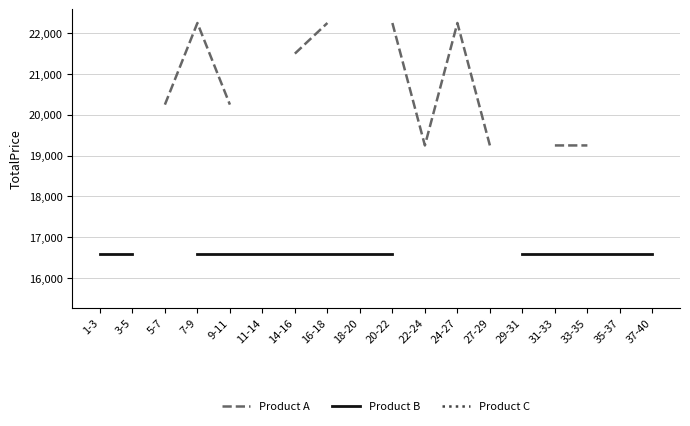

At 24-27, list the series in order from largest to smallest.

Product A, Product B, Product C